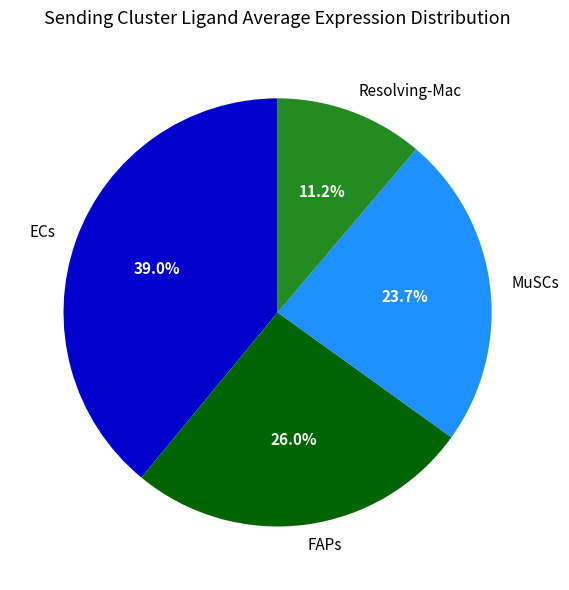

To the nearest percent, what is the difference between the ECs and Resolving-Mac slice percentages?

28%